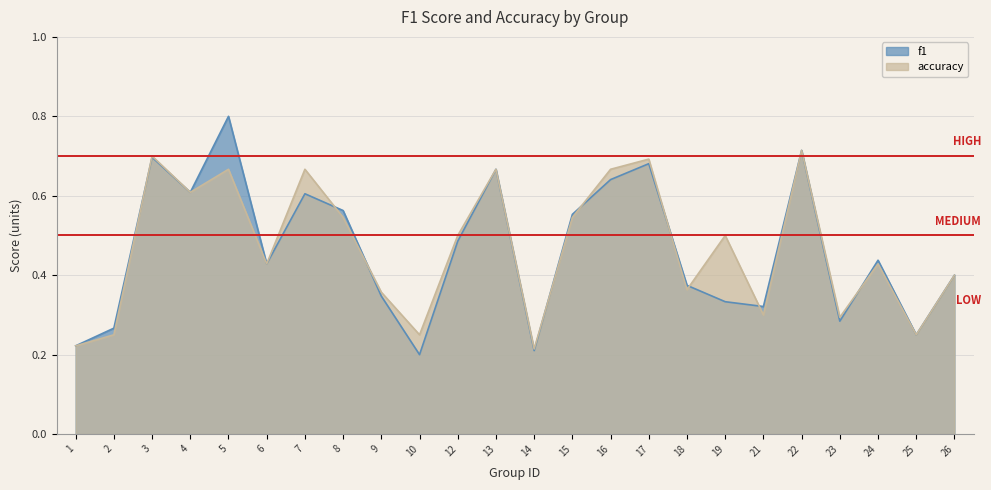

True or false: accuracy has more than 2 interior local peaks.

True